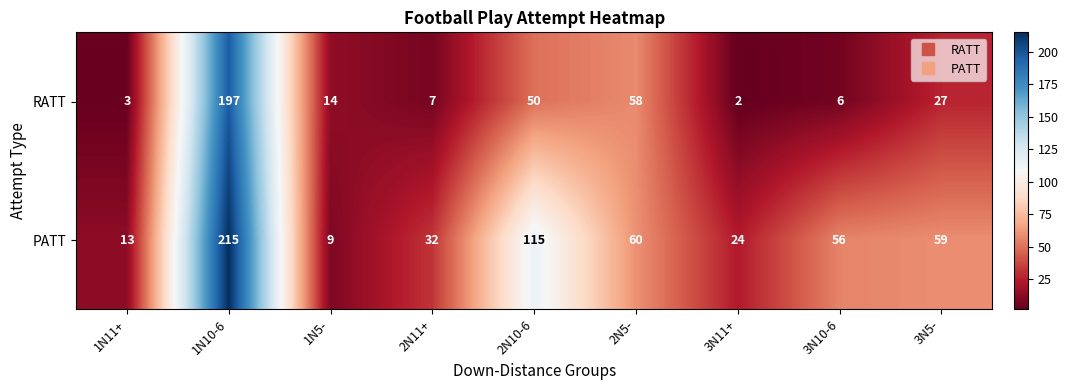

List the series in order of their peak value, lowest first.

RATT, PATT